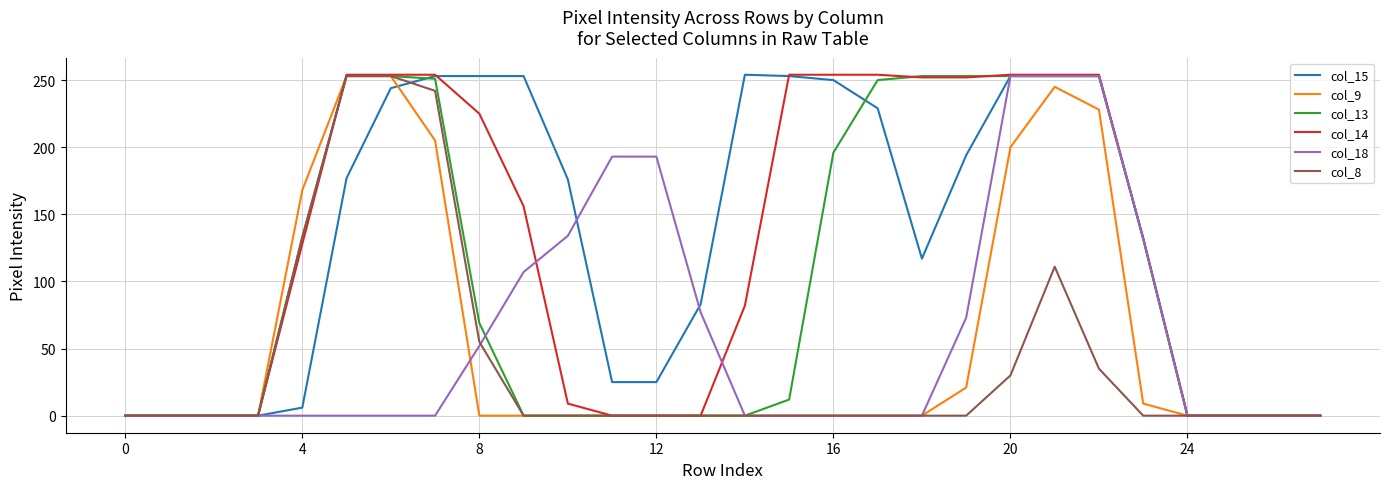

What is the maximum value for col_15?

254